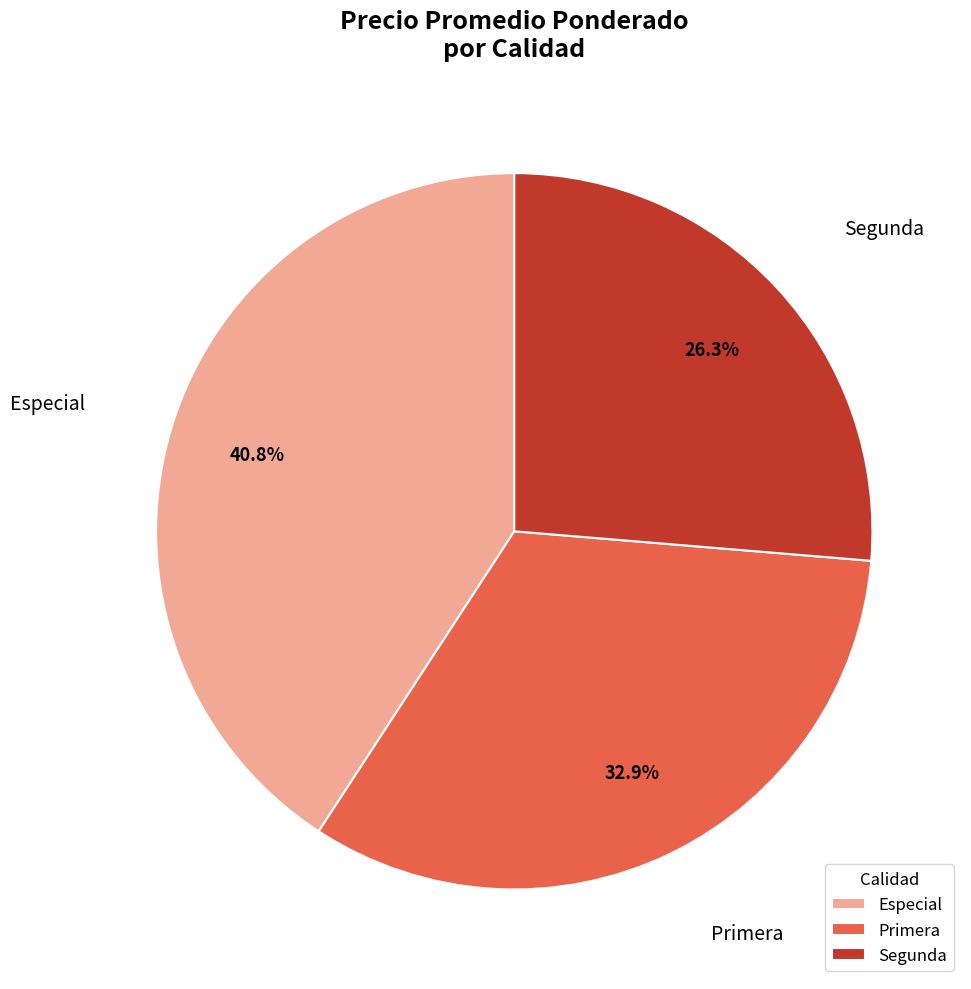

How many slices are in this pie chart?

3